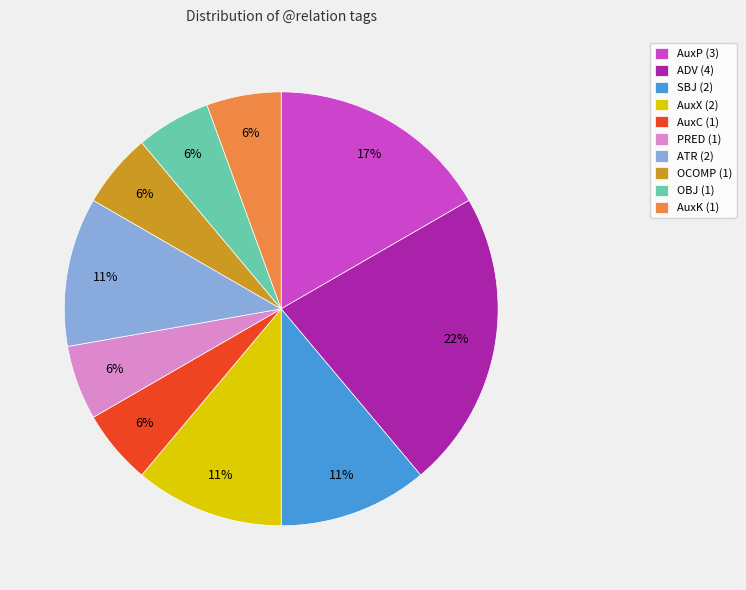

Is there any slice that represents more than half of the pie?

No